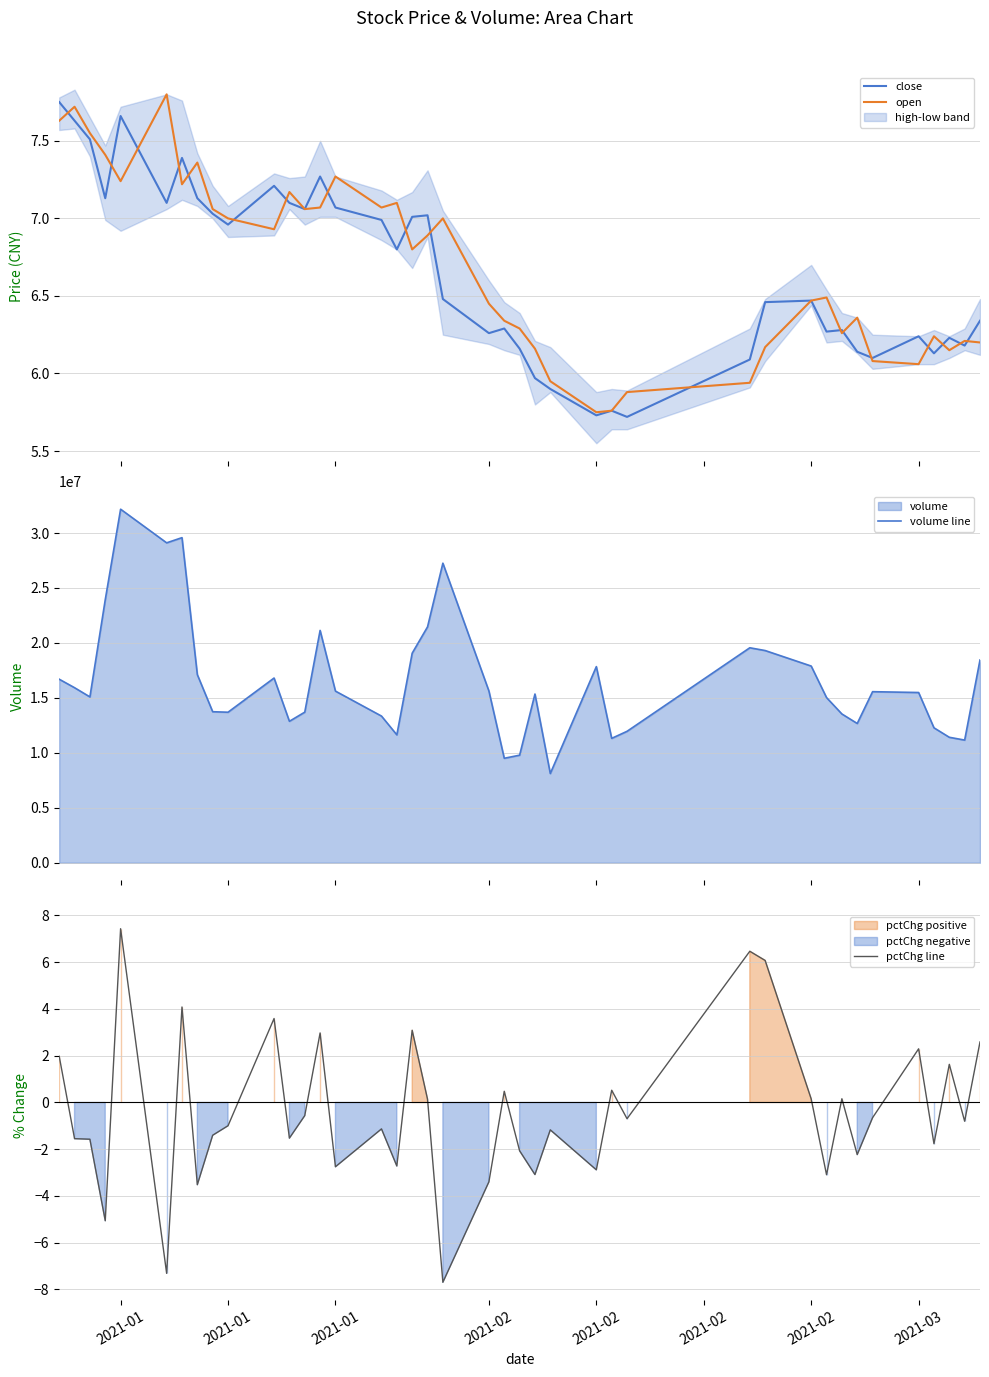

Does the chart have visible grid lines?

Yes